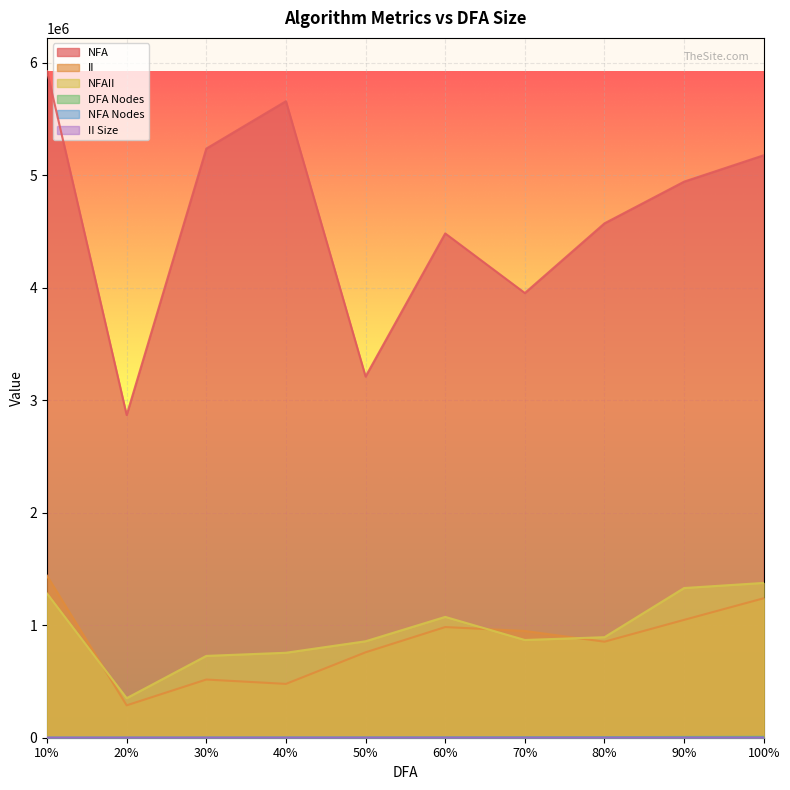

True or false: NFA Nodes and NFAII cross at least once.

False